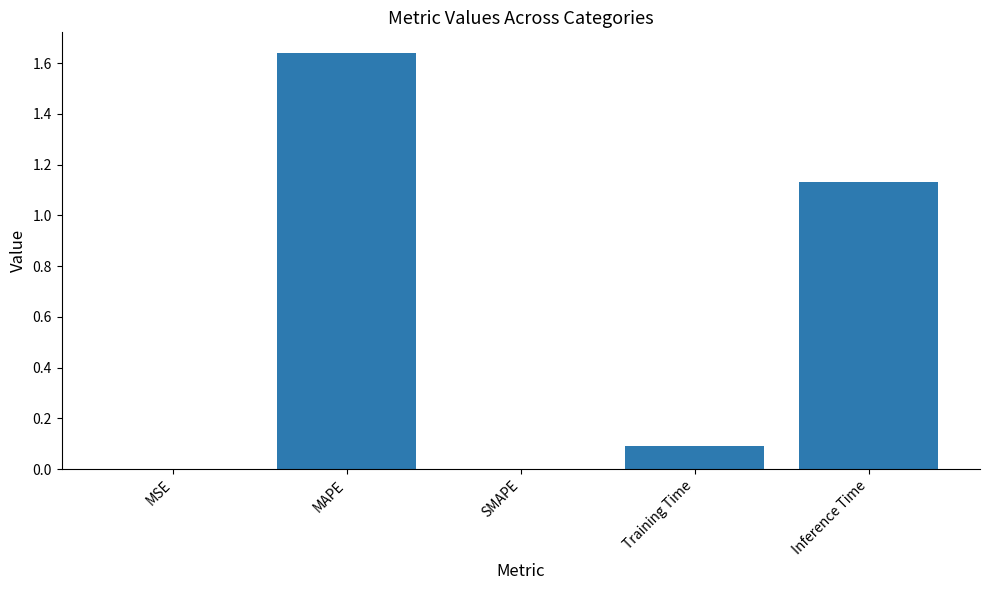

Which category has the highest value across all series?

MAPE